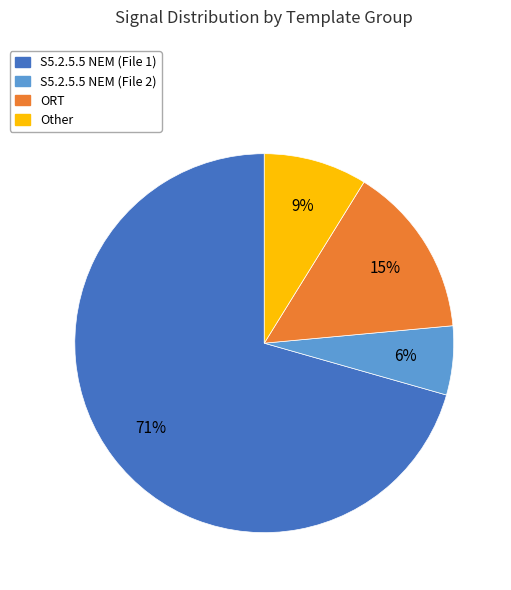

How many segments does this pie chart have?

4